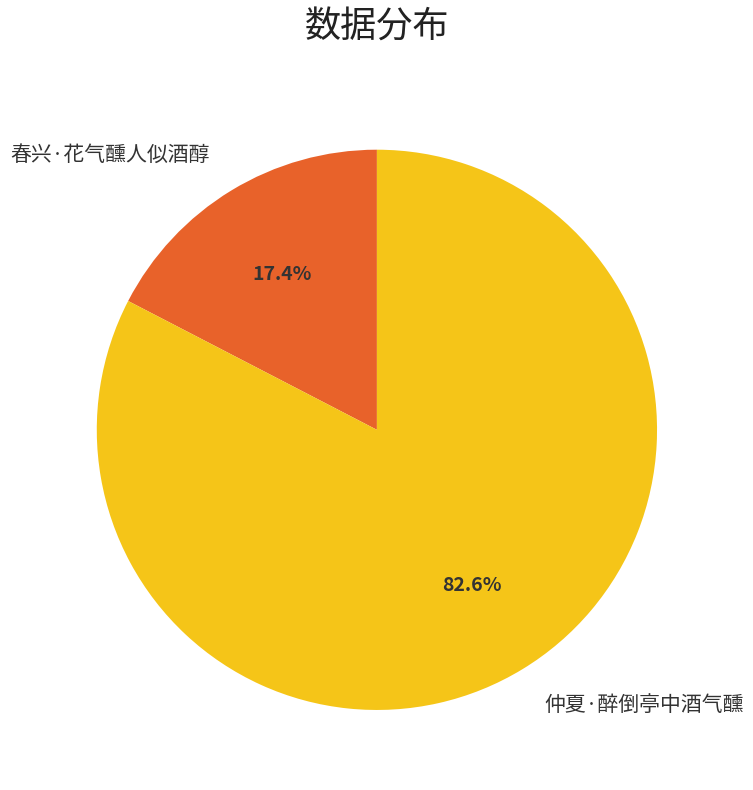

Approximately how many times larger is the value at 仲夏·醉倒亭中酒气醺 compared to 春兴·花气醺人似酒醇?

4.7